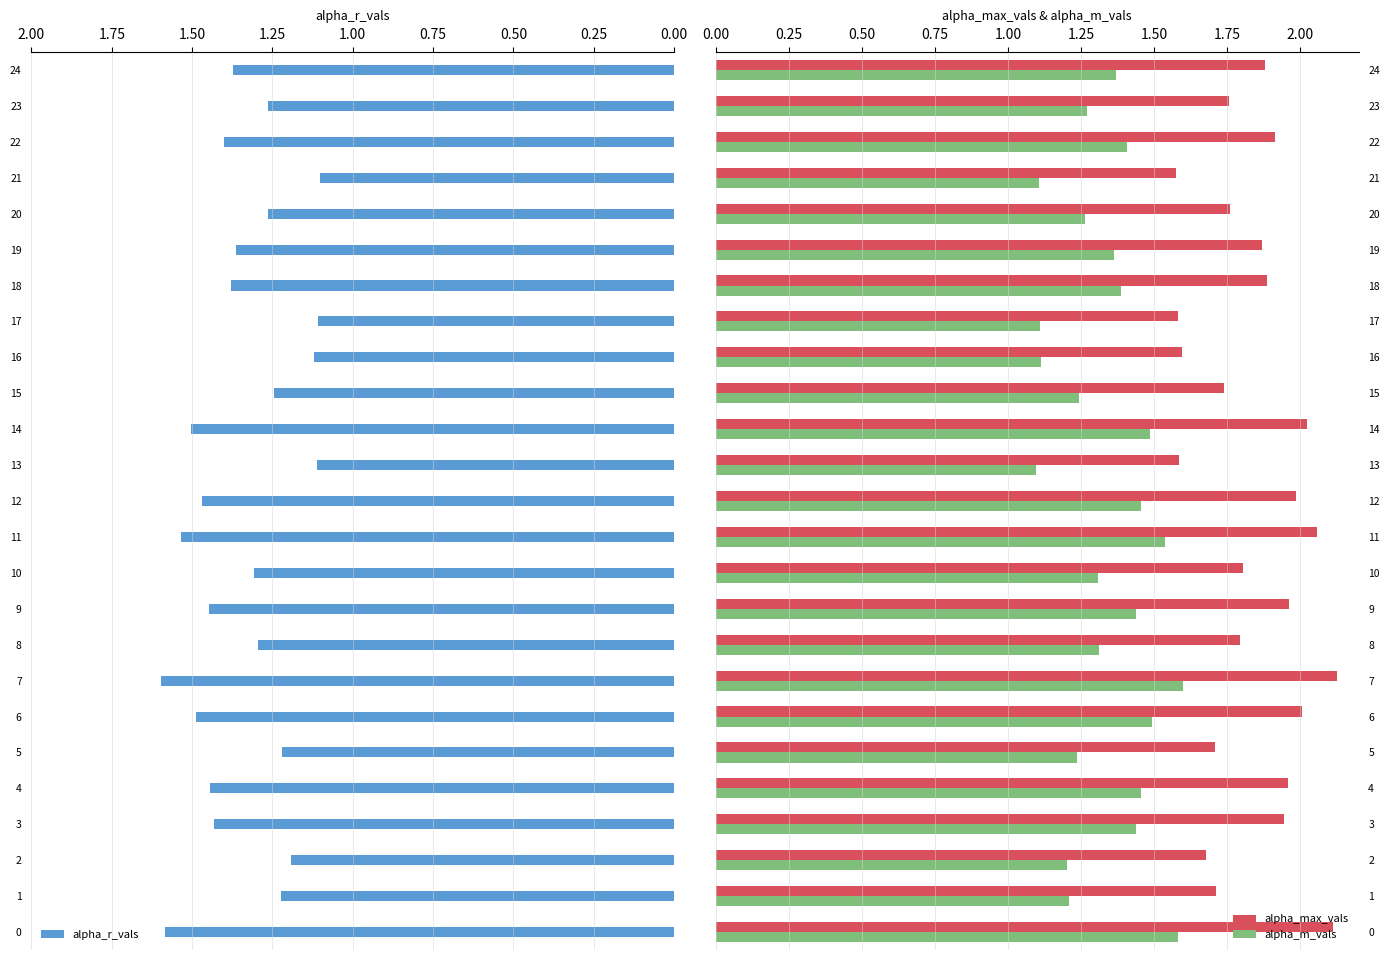

The alpha_m_vals series shows 1.4 at 19. True or false?

True